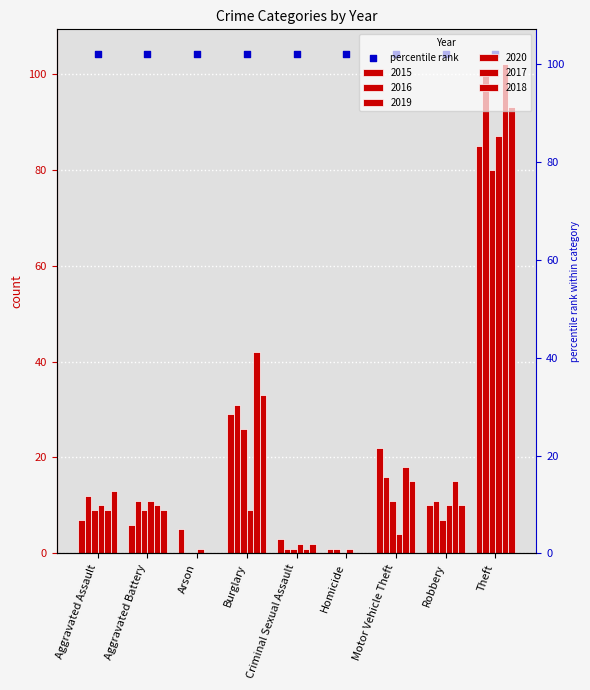

Which series reaches the minimum Y coordinate?

2016